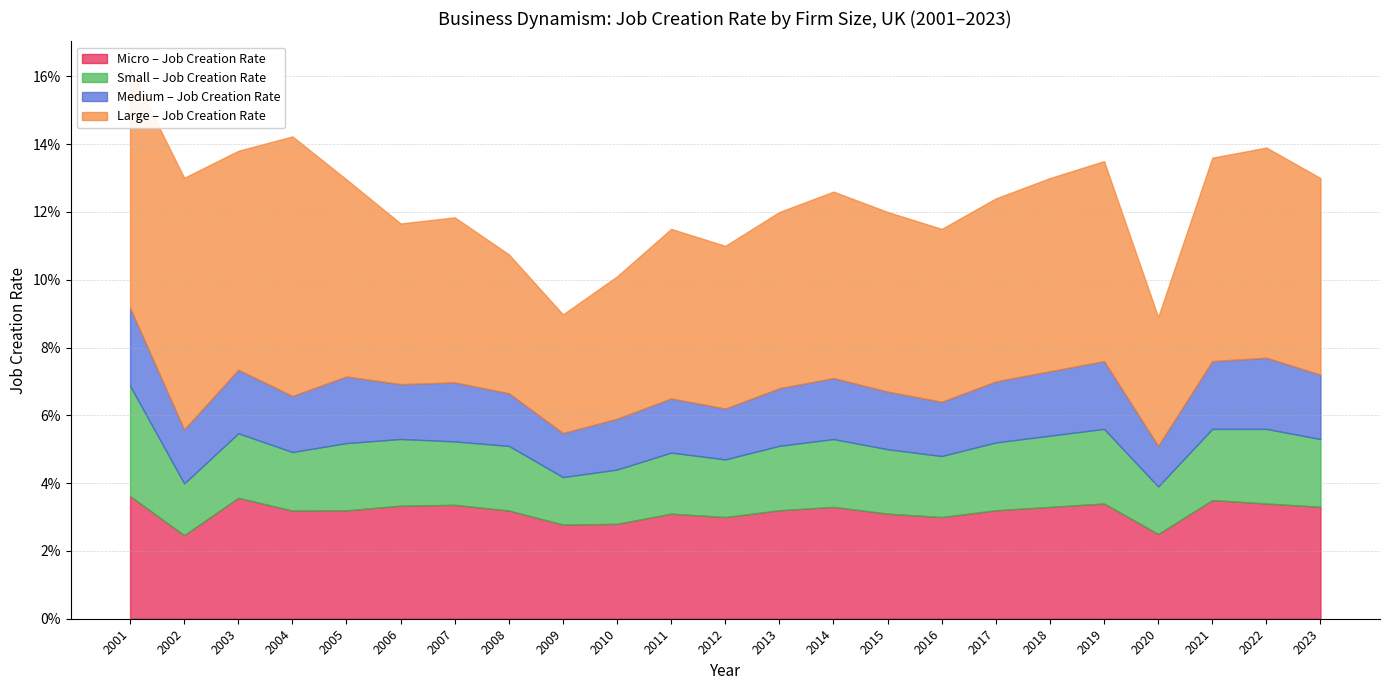

What is the sum of the Micro – Job Creation Rate values at 2014 and 2002?

0.1